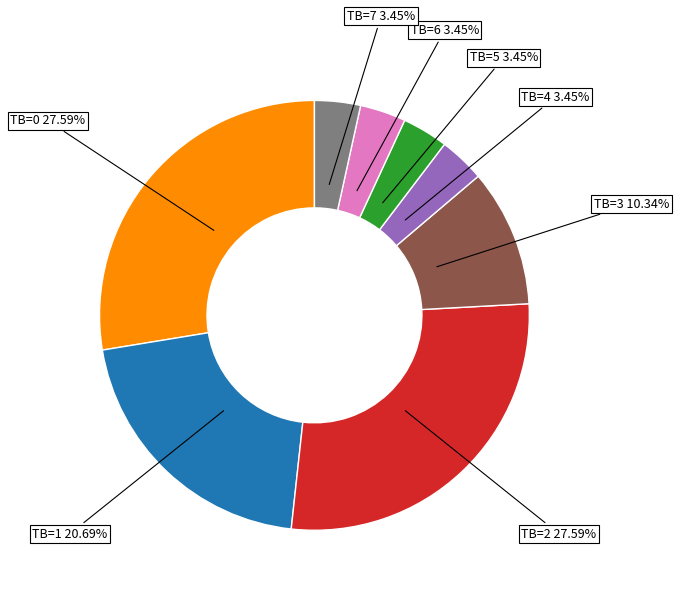

Does TB=0 represent more than half of the total?

No